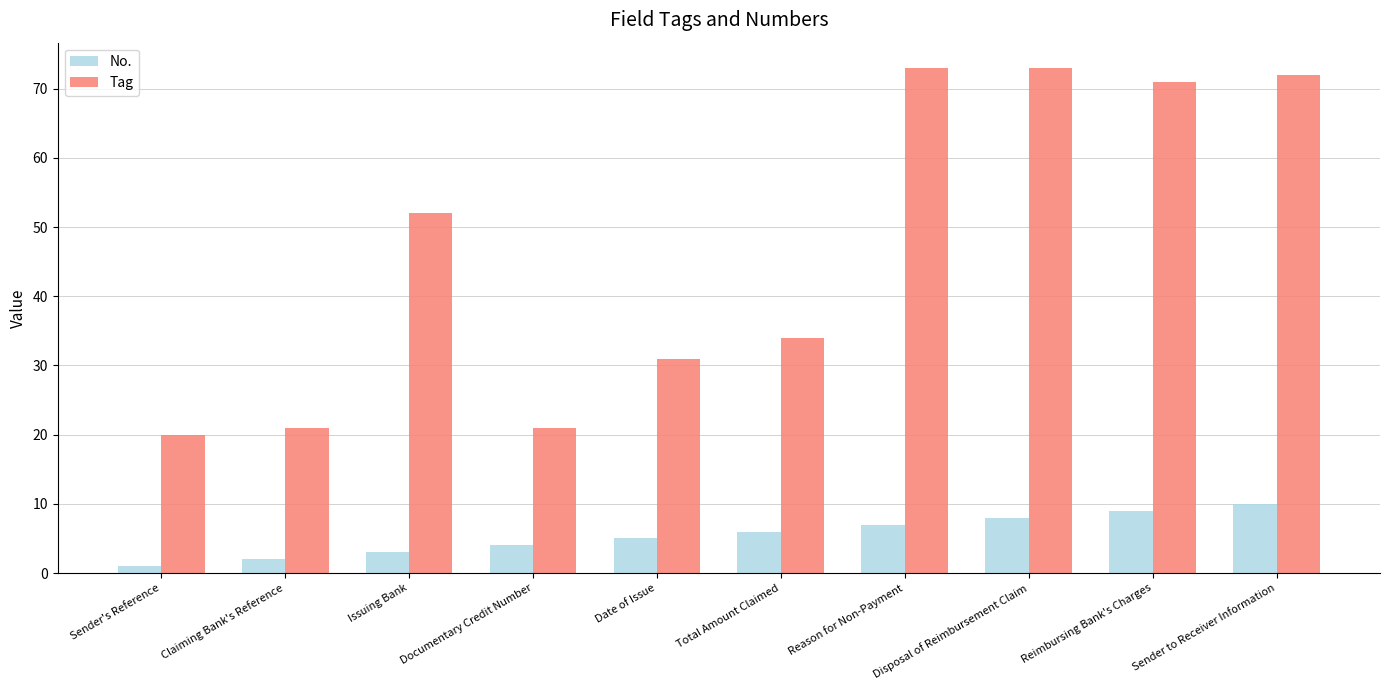

At how many categories does at least one series exceed 51?

5